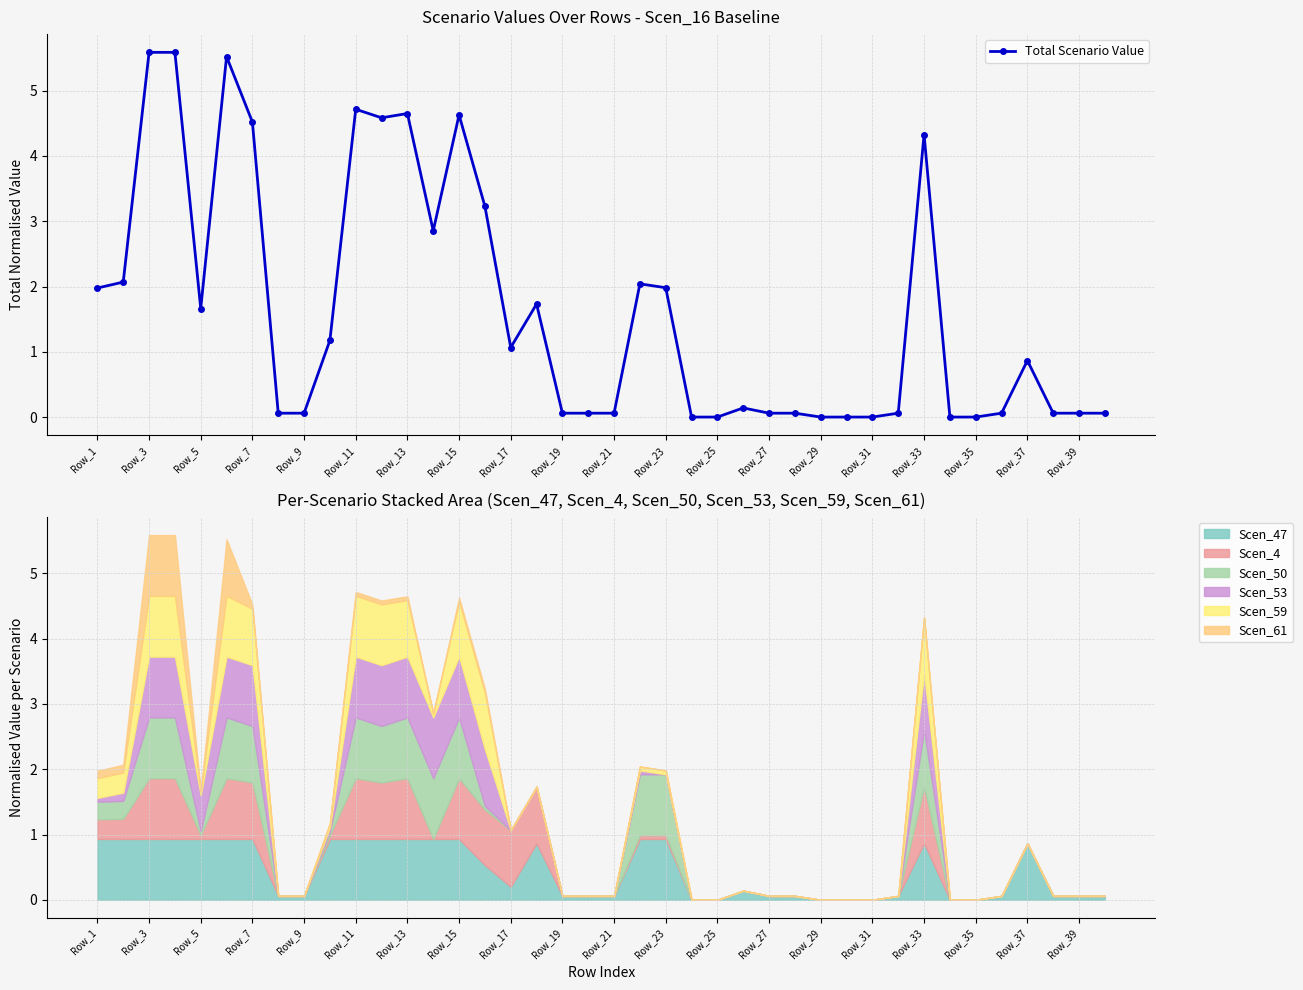

True or false: Total Scenario Value has a value of 4.7 at Row_13.

True